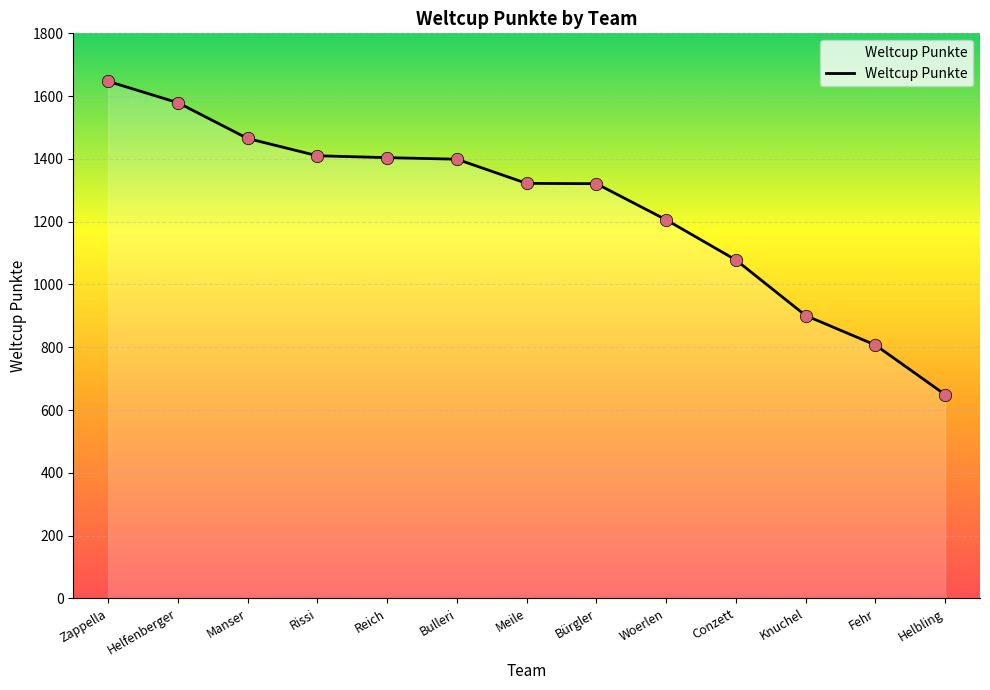

What is the change in value from Bürgler to Conzett?

-243